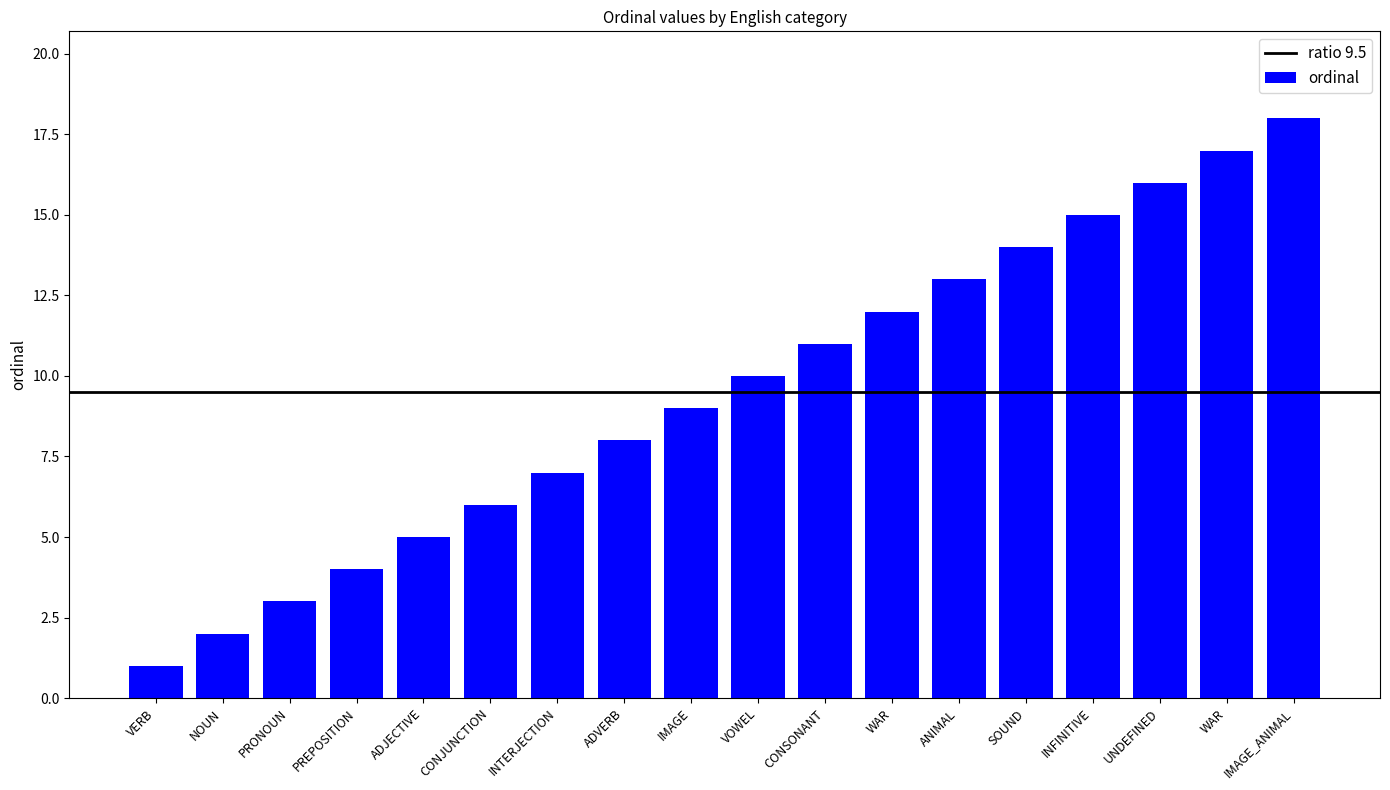

What is the greatest value displayed?

18